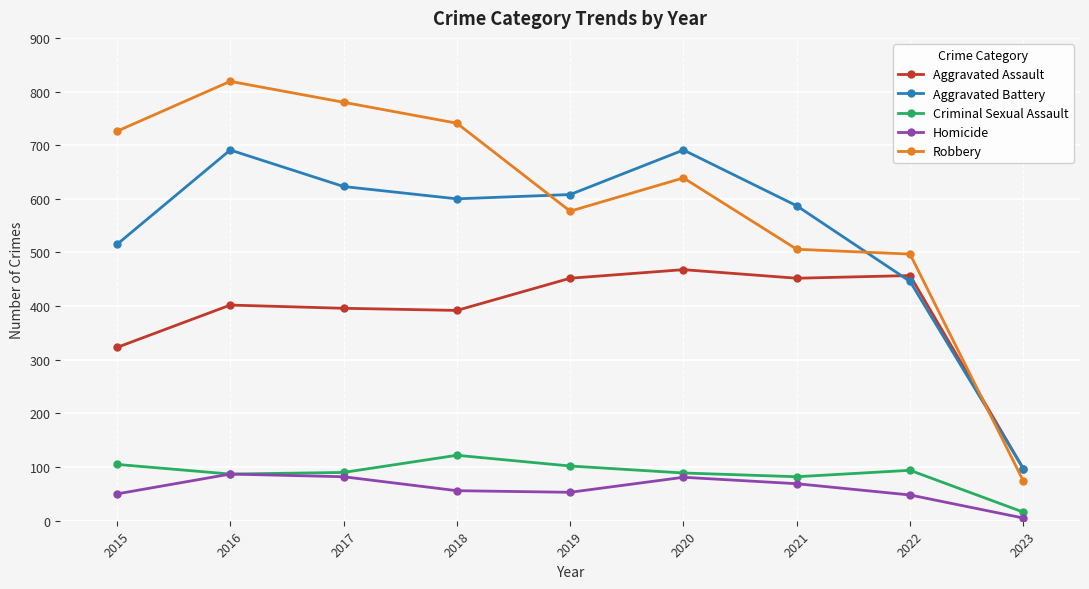

What is the total value across all series at 2018?

1911